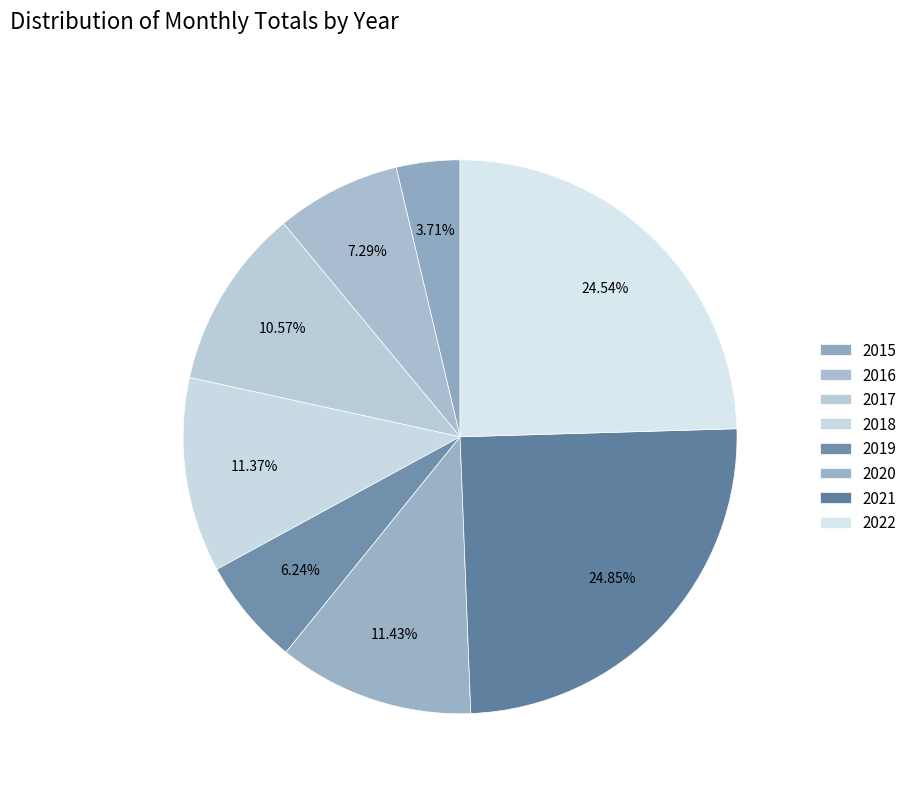

How many segments does this pie chart have?

8